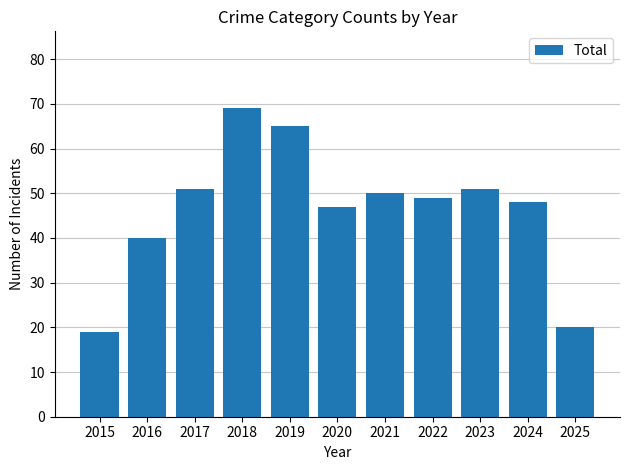

What is the ratio of the value at 2022 to the value at 2017?

1.0